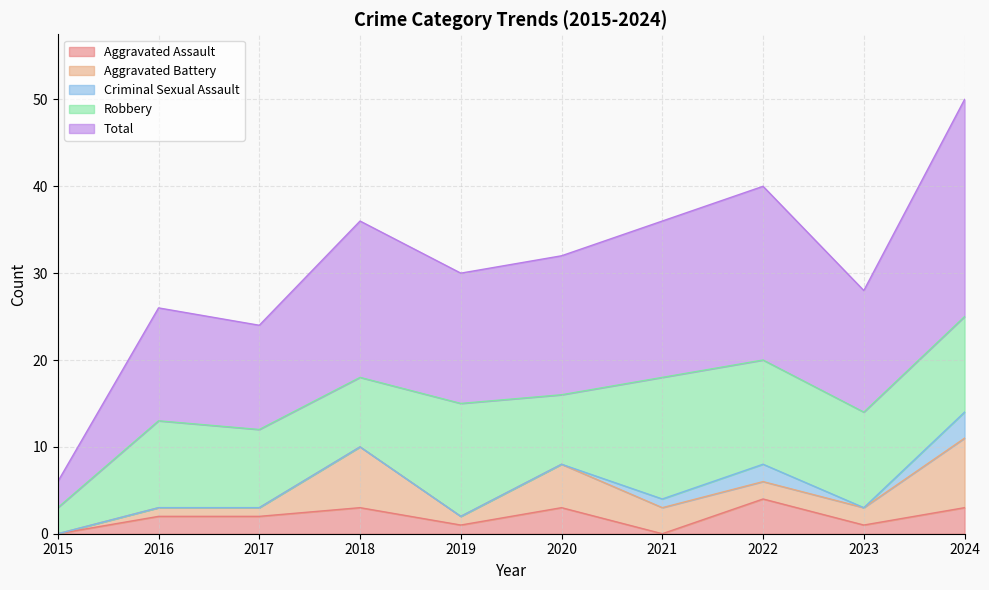

Reading left to right, what are all the values shown in this chart?

Aggravated Assault: 2015=0	2016=2	2017=2	2018=3	2019=1	2020=3	2021=0	2022=4	2023=1	2024=3
Aggravated Battery: 2015=0	2016=1	2017=1	2018=7	2019=1	2020=5	2021=3	2022=2	2023=2	2024=8
Criminal Sexual Assault: 2015=0	2016=0	2017=0	2018=0	2019=0	2020=0	2021=1	2022=2	2023=0	2024=3
Robbery: 2015=3	2016=10	2017=9	2018=8	2019=13	2020=8	2021=14	2022=12	2023=11	2024=11
Total: 2015=3	2016=13	2017=12	2018=18	2019=15	2020=16	2021=18	2022=20	2023=14	2024=25